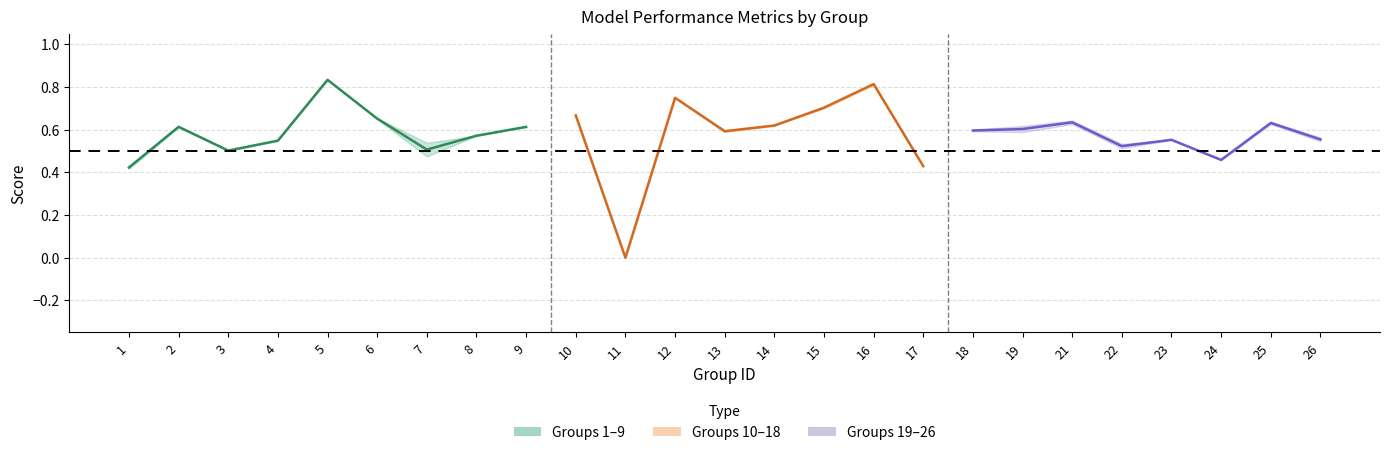

Which has a higher value, 22 or 15?

15